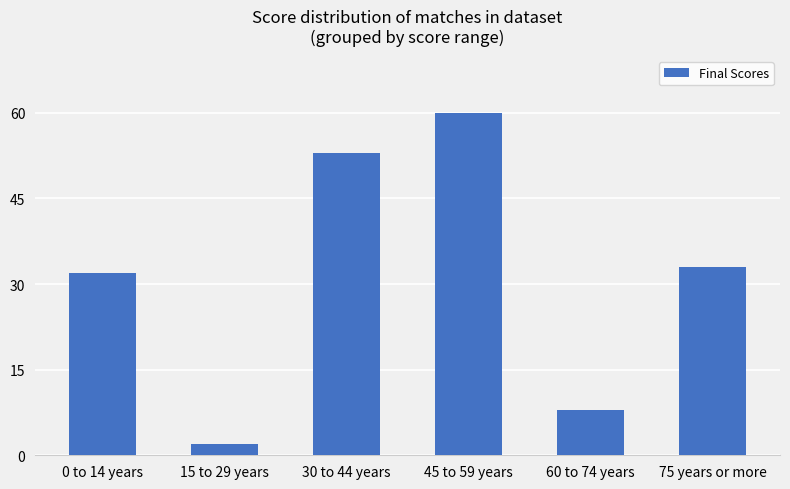

What is the change in value from 0 to 14 years to 30 to 44 years?

+21